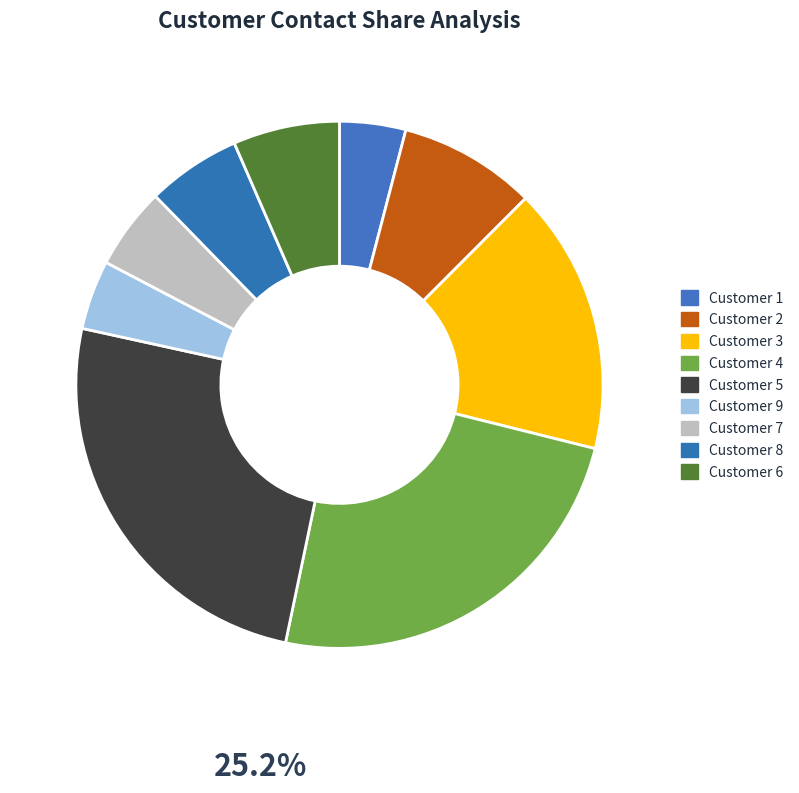

Combined, what portion of the pie is Customer 8 and Customer 9?

10.0%